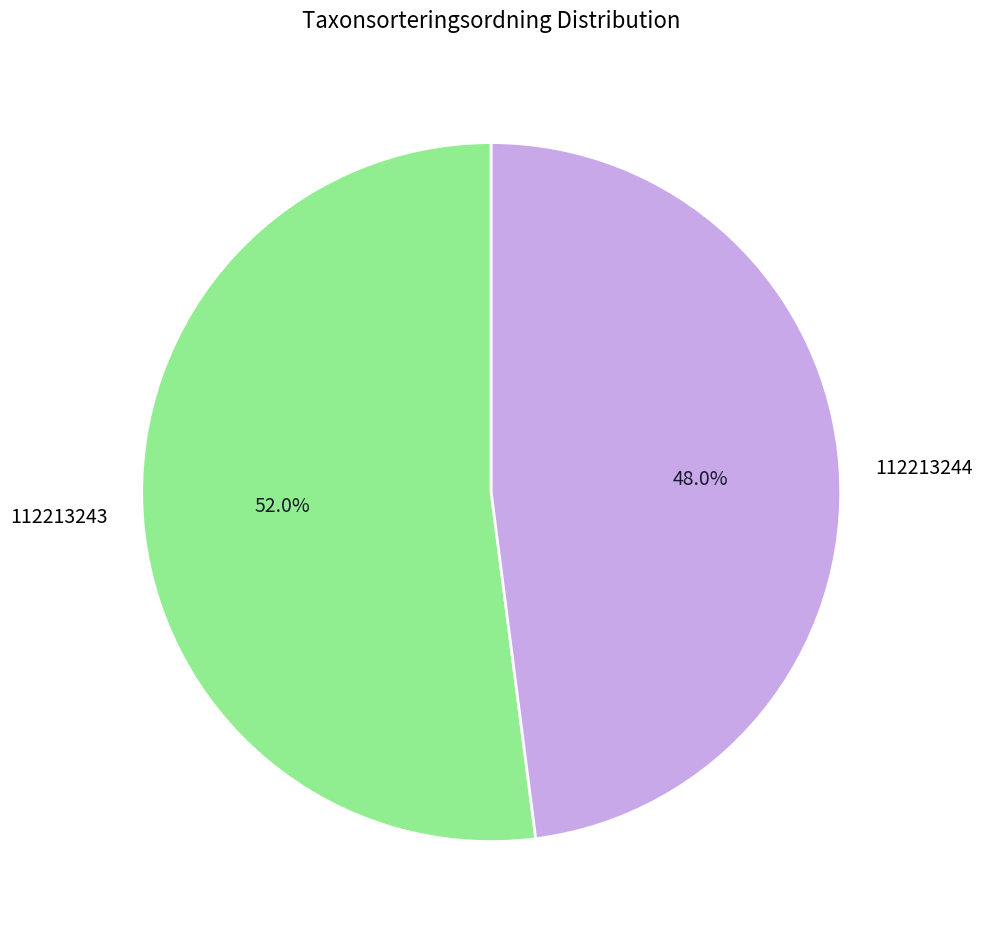

How many slices are in this pie chart?

2